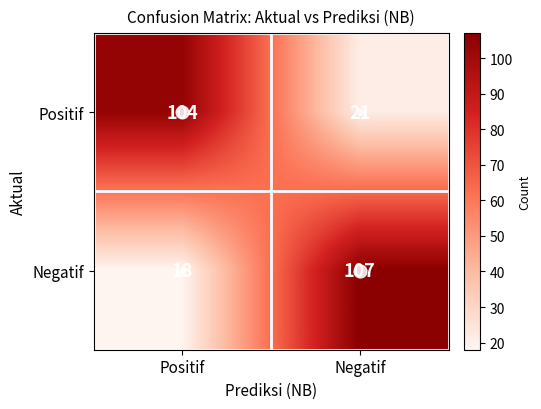

What is the difference between the highest and lowest values at Positif?

86